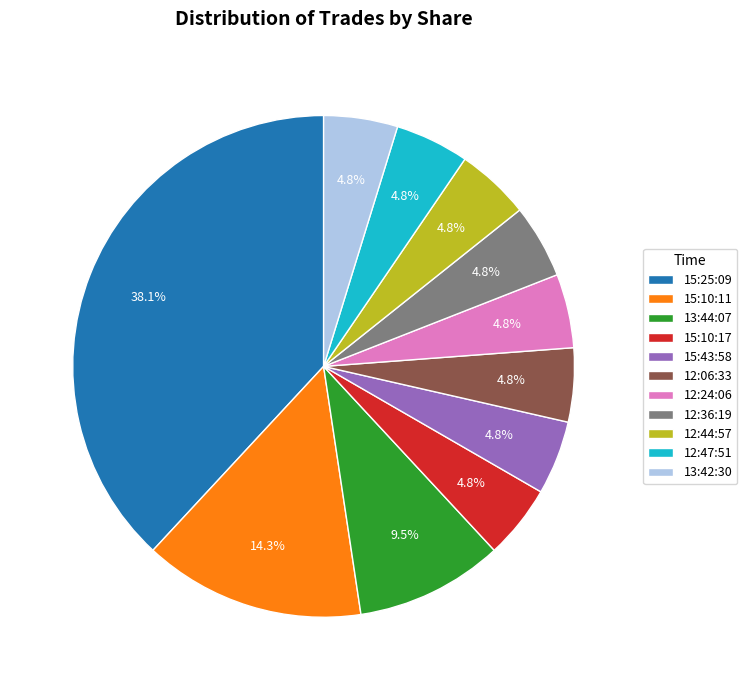

The 12:36:19 slice represents 5% of the pie. True or false?

True